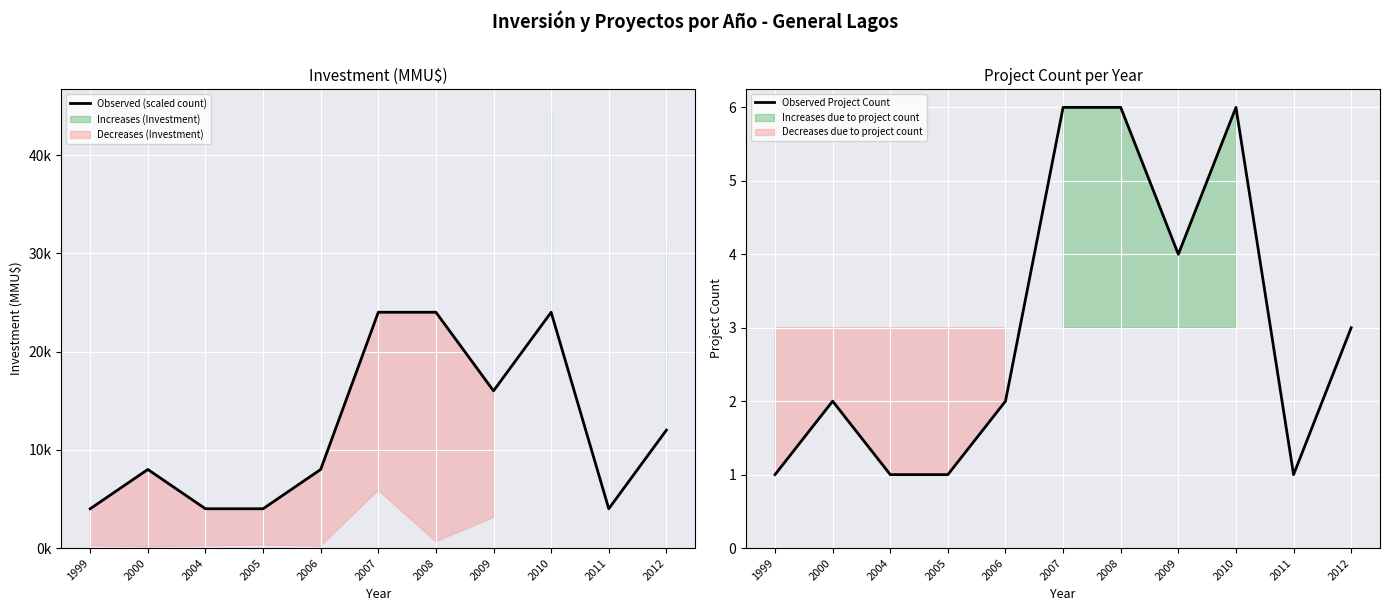

What is the spread (max minus min) of values at 2005?

3999